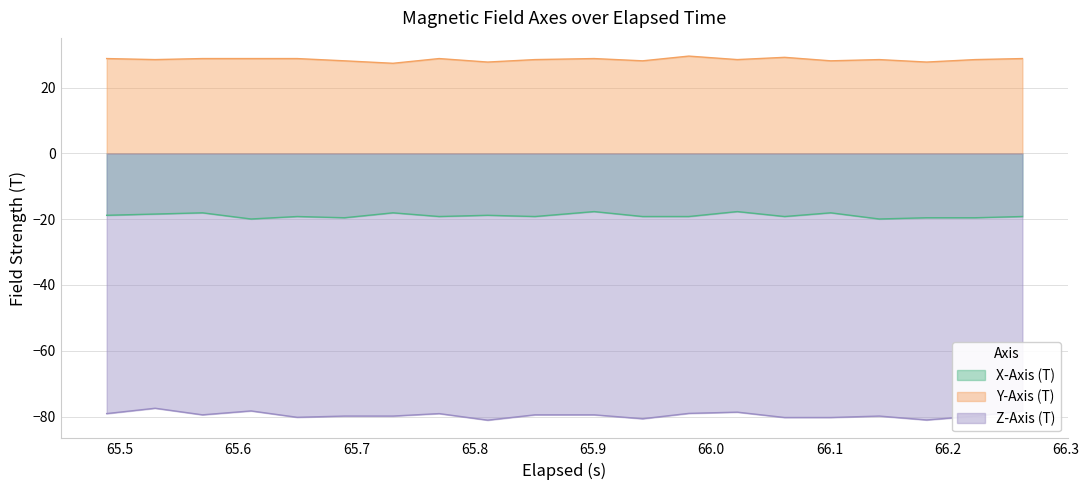

True or false: X-Axis (T) and Y-Axis (T) intersect in this chart.

False